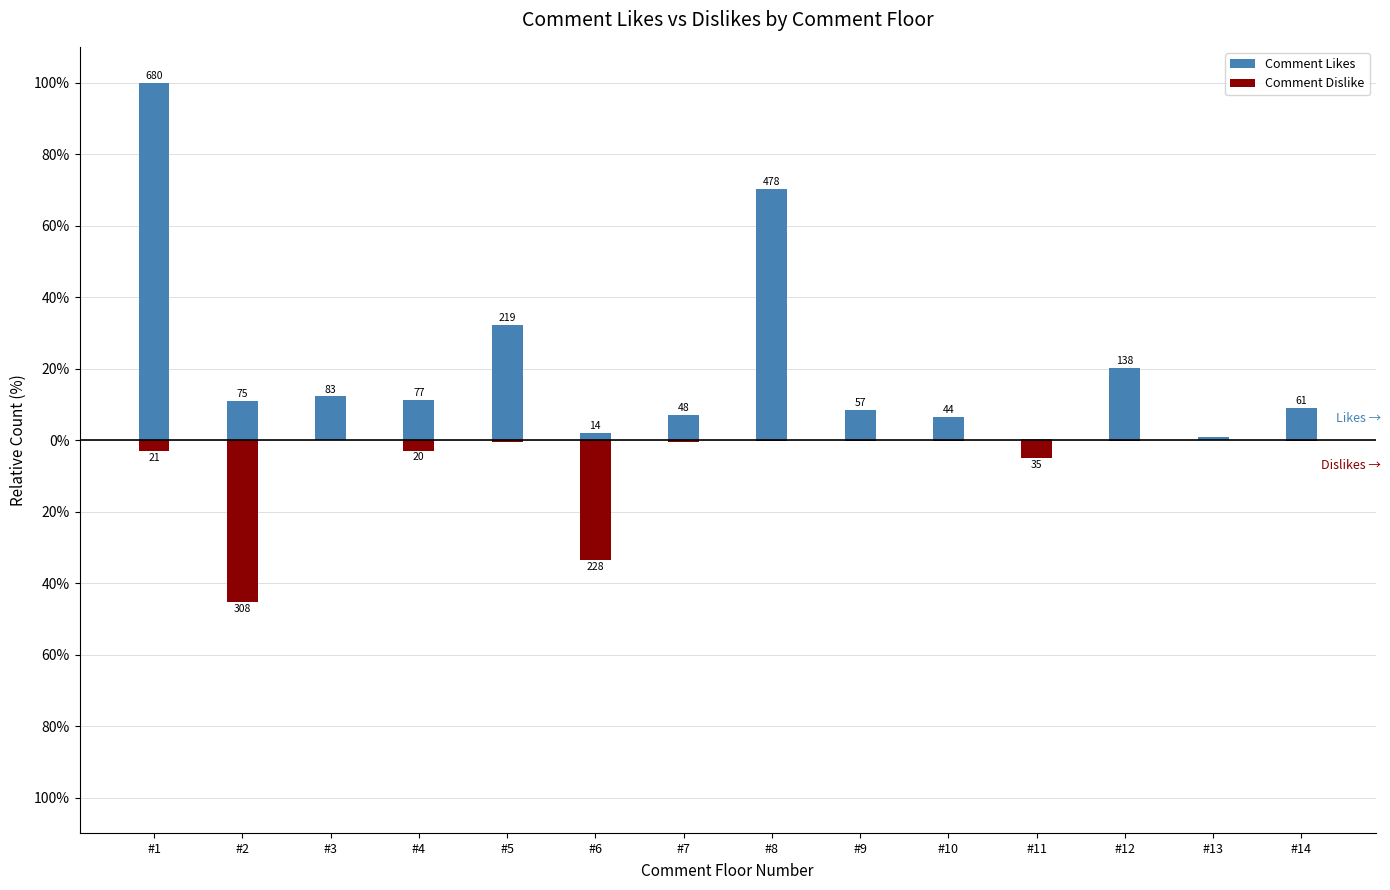

What is the difference between the Comment Dislike values at #10 and #7?

0.4